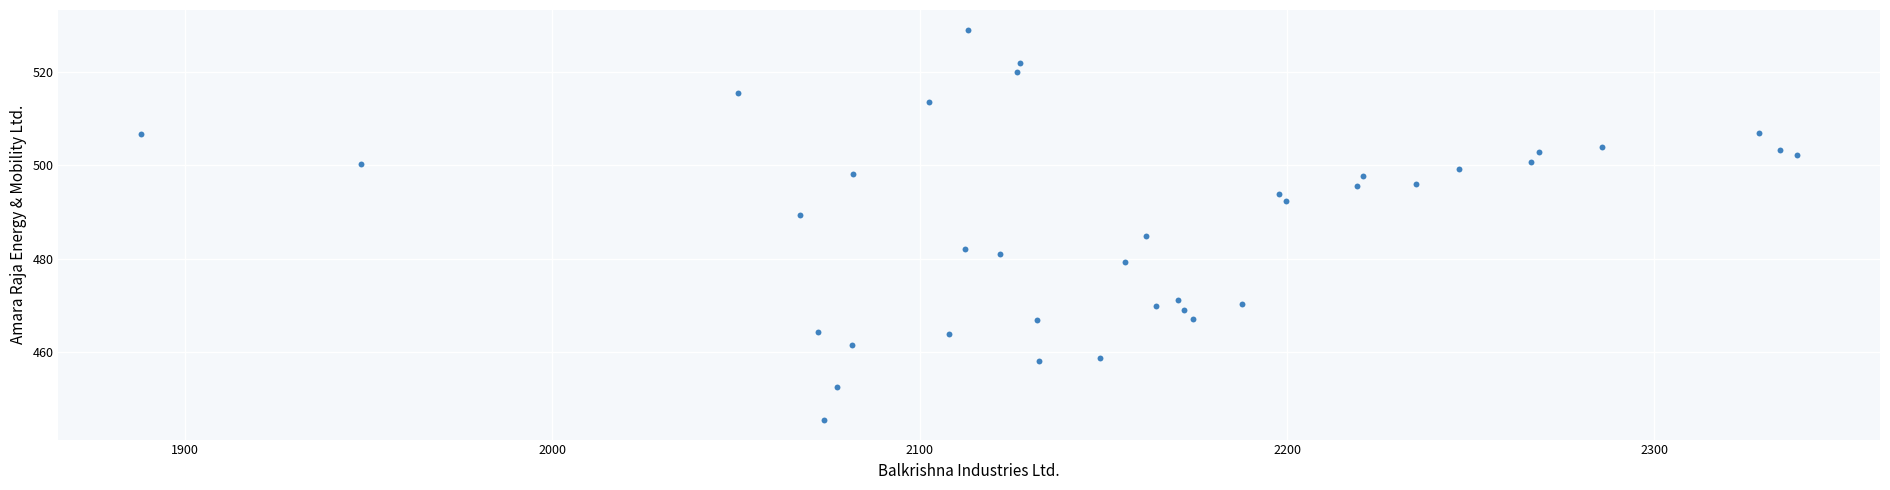

What is the range of Y values (max minus min)?

83.6